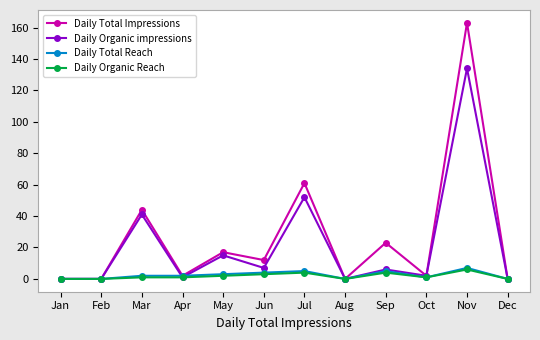

At which category is the sum across all series the highest?

Nov